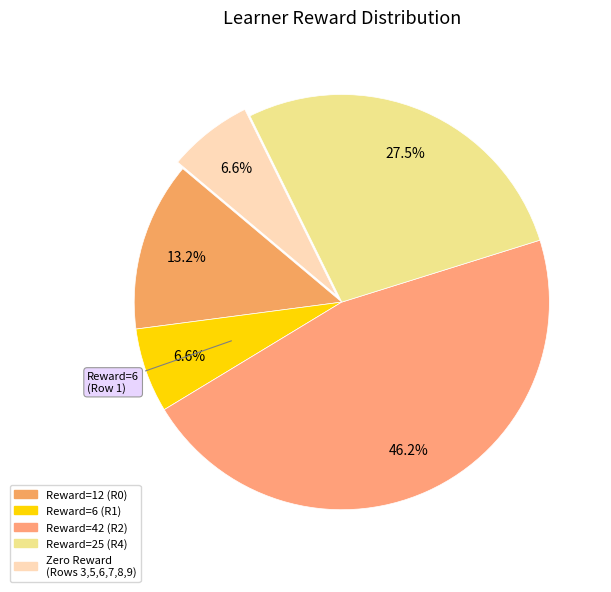

Which category has the biggest portion of the pie?

Row 2